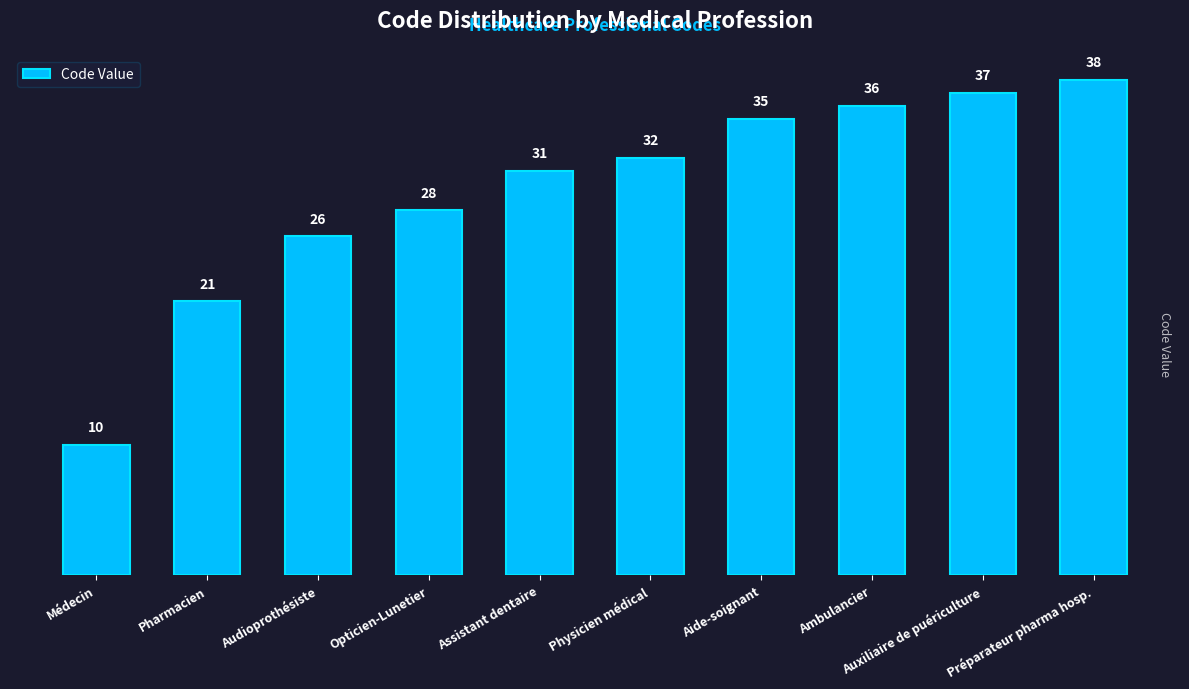

The chart shows a value of 26 at Audioprothésiste. True or false?

True